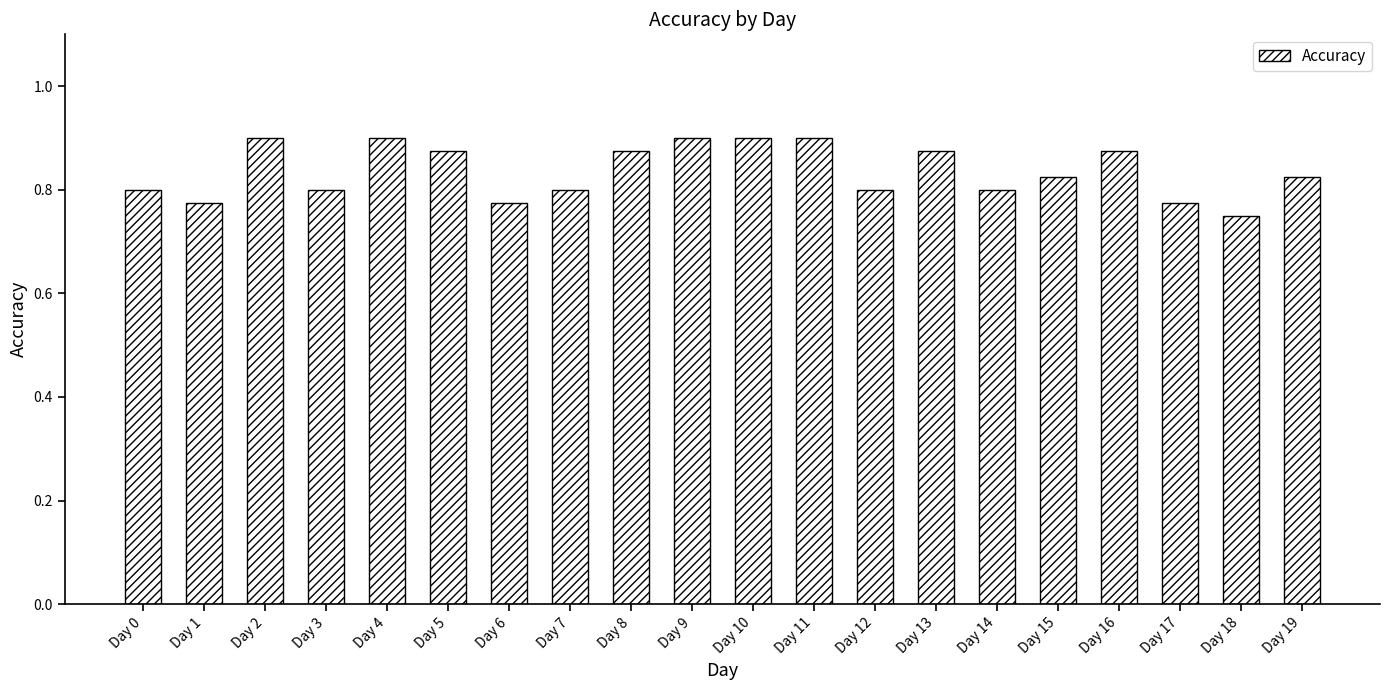

What is the change in value from Day 1 to Day 4?

+0.1